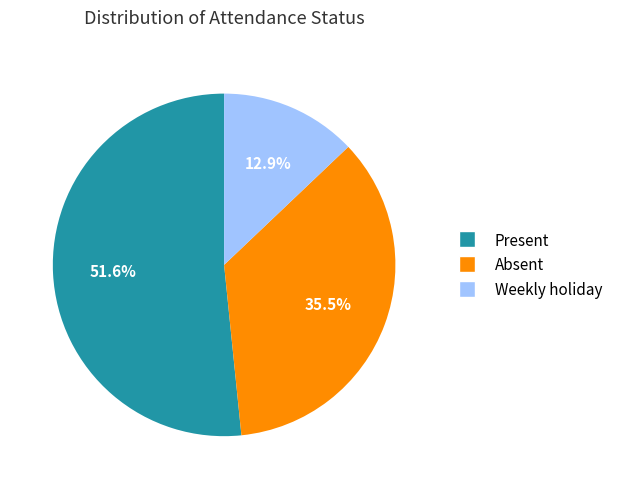

True or false: Absent accounts for 48% of the total.

False